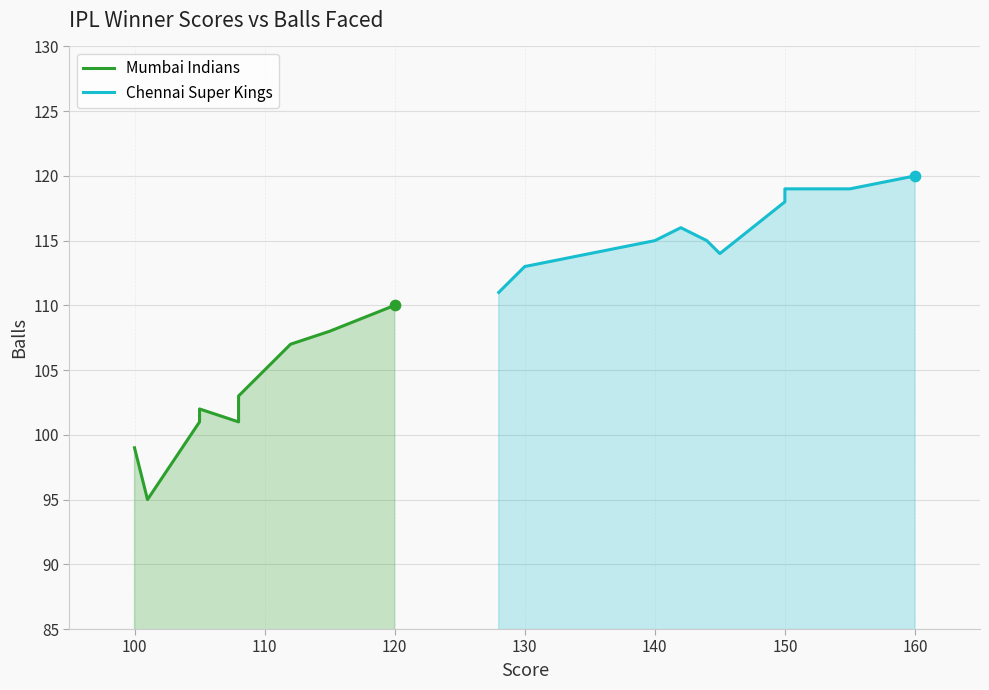

Which series contains the highest Y value?

Chennai Super Kings